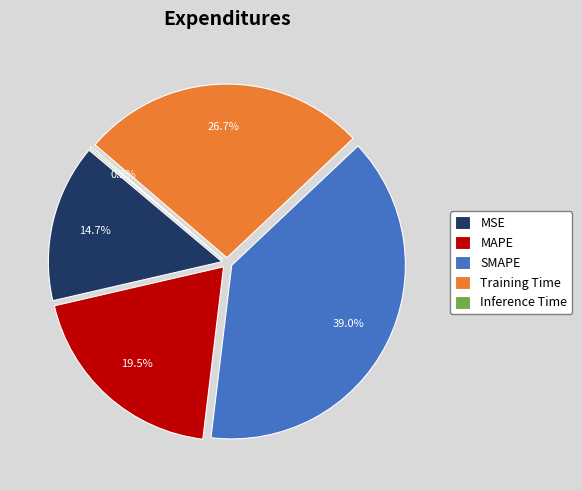

Rank the categories by value from lowest to highest.

Inference Time, MSE, MAPE, Training Time, SMAPE